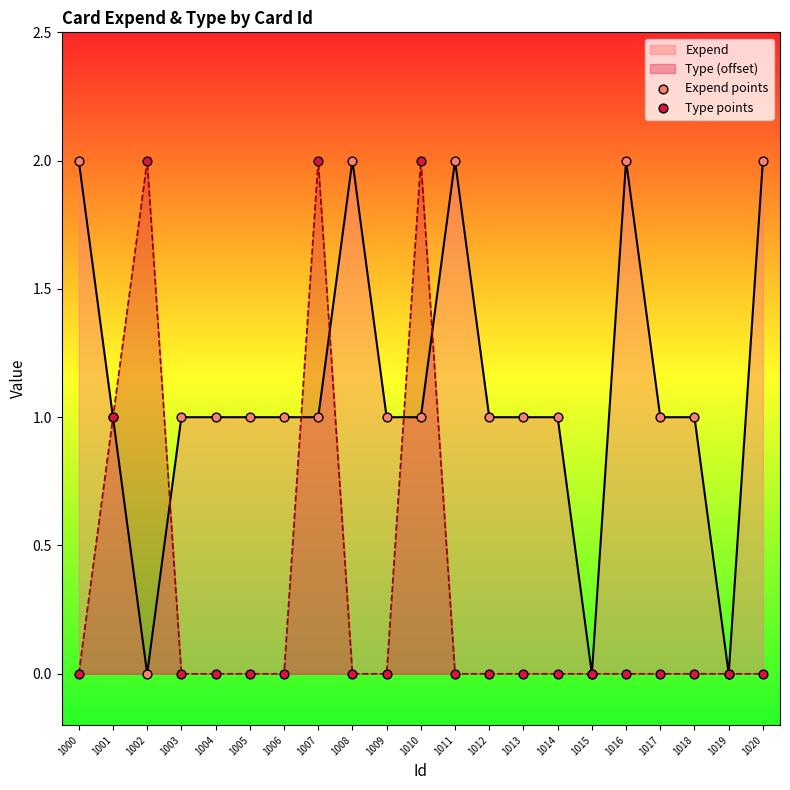

Which series has the largest total across all categories?

Expend